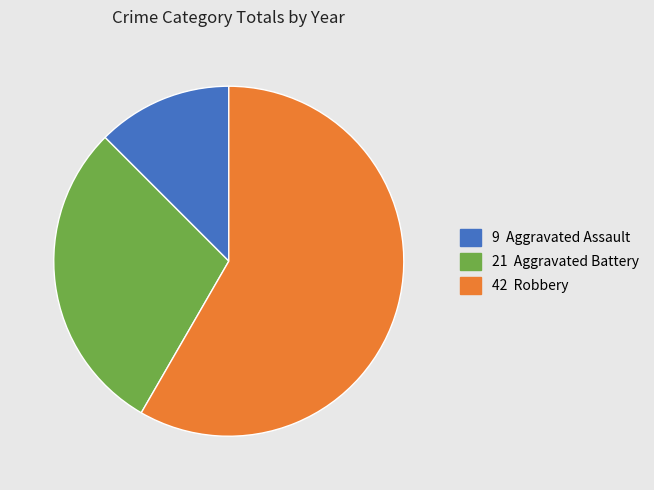

Is there any slice that represents more than half of the pie?

Yes